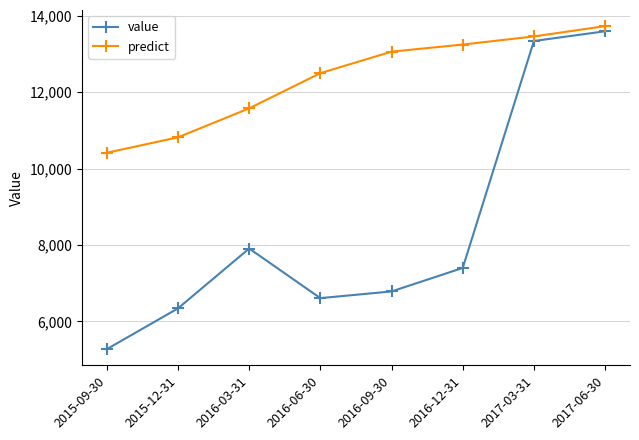

Reading left to right, what are all the values shown in this chart?

value: 5272.8	6340.7	7907.1	6608.5	6783.6	7398.6	13339.5	13594.3
predict: 10413.9	10818.3	11576.5	12497.9	13060.8	13246.2	13459.2	13728.3